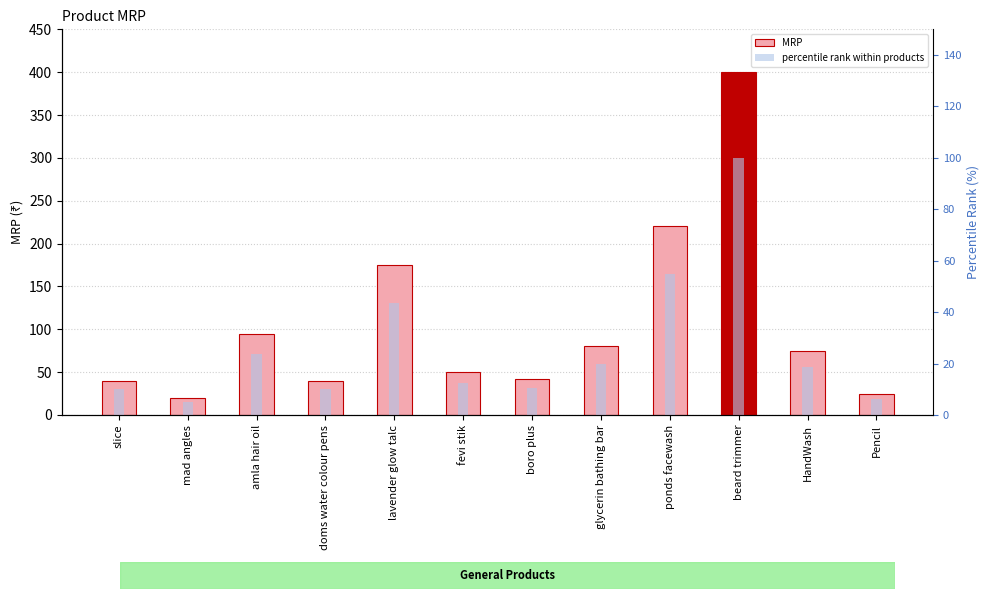

Between glycerin bathing bar and beard trimmer, which is larger?

beard trimmer